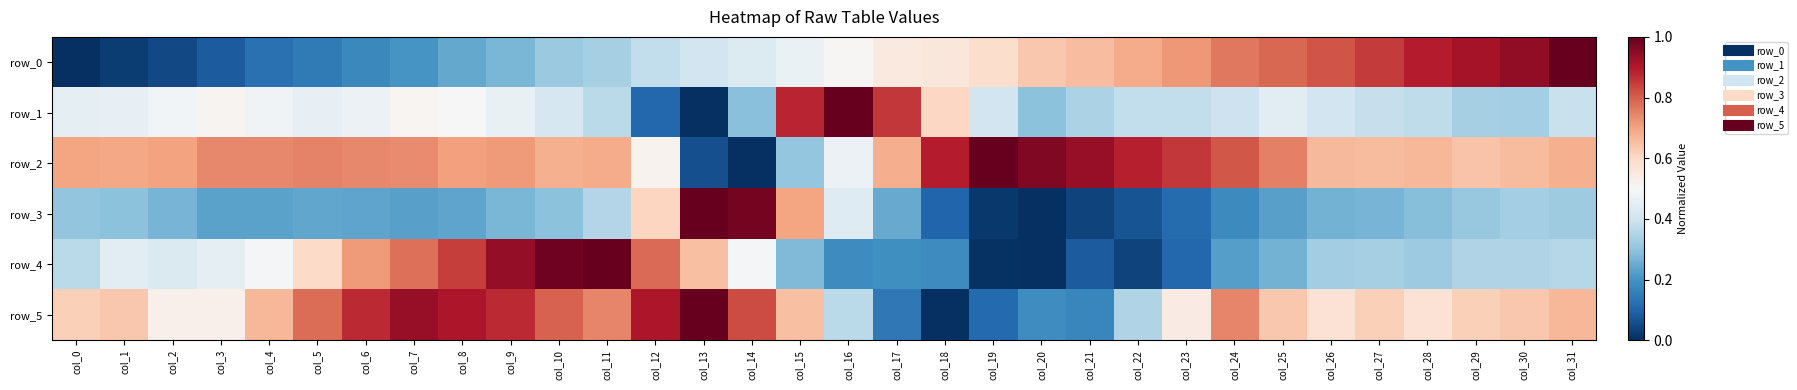

List the labels in order of row_5 value, largest first.

col_13, col_7, col_8, col_12, col_6, col_9, col_14, col_10, col_5, col_11, col_24, col_4, col_31, col_15, col_1, col_25, col_30, col_0, col_27, col_29, col_26, col_28, col_23, col_2, col_3, col_16, col_22, col_20, col_21, col_17, col_19, col_18